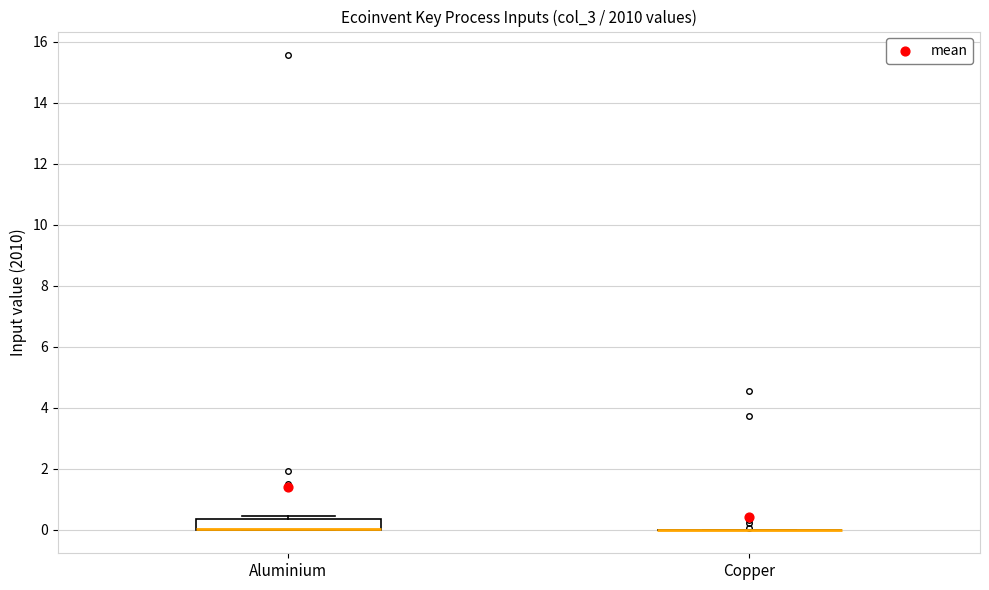

Comparing the boxes themselves (not the whiskers), which one is the tallest?

Aluminium